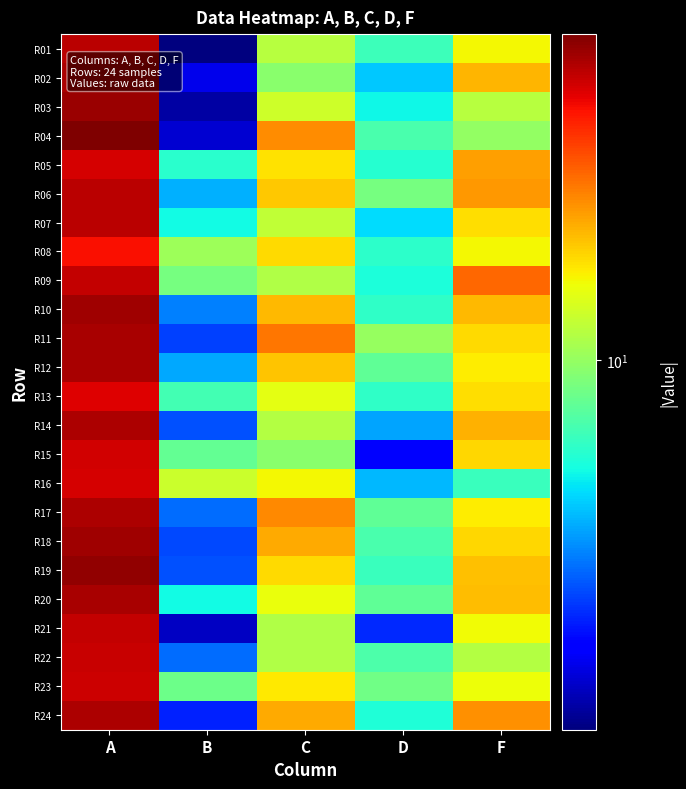

Which label corresponds to the largest value in the chart?

A